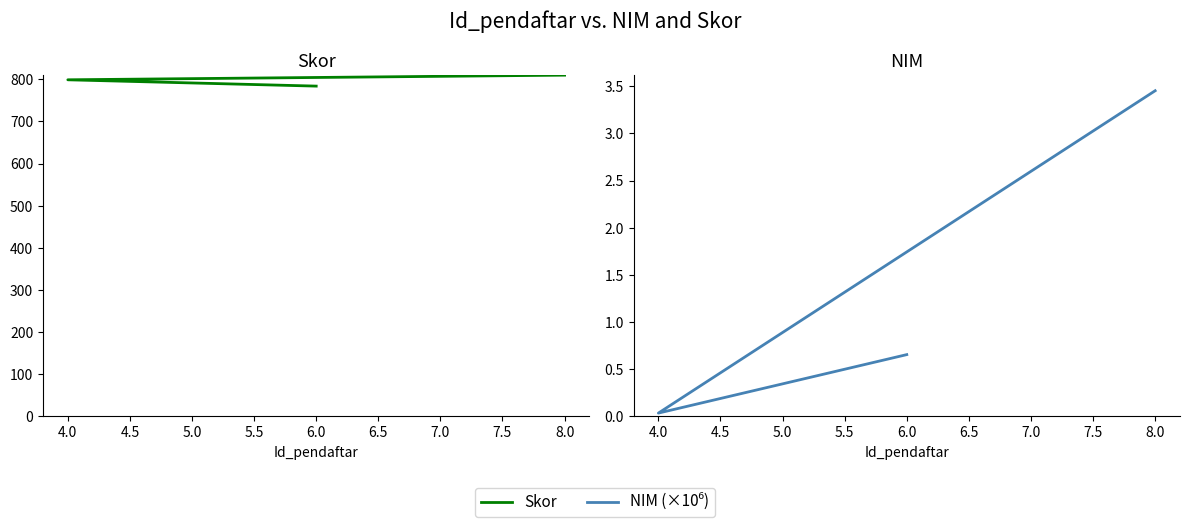

Reading left to right, what are all the values shown in this chart?

Skor: 810.0	799.0	784.0
NIM (×10⁶): 3.5	0.0	0.7